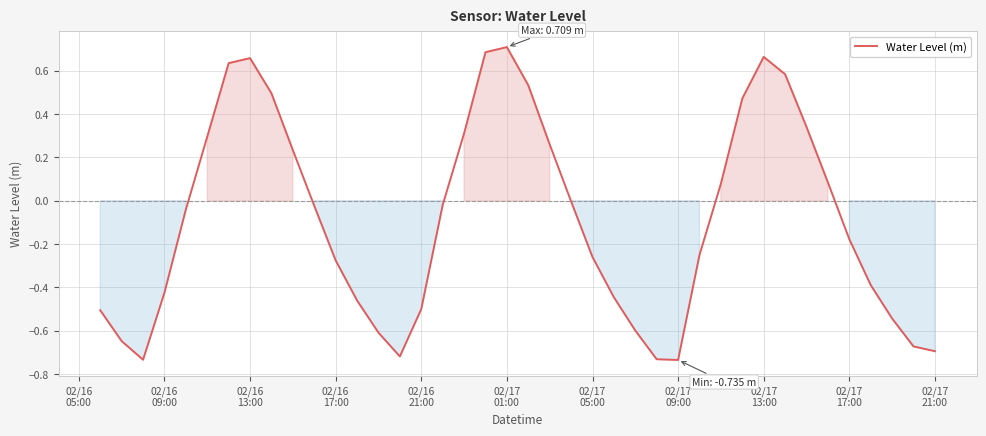

What is the difference between the maximum and minimum values?

1.4